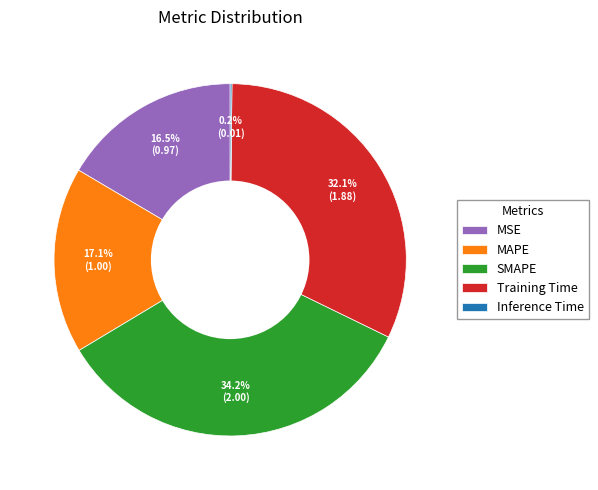

Which category has the biggest portion of the pie?

SMAPE